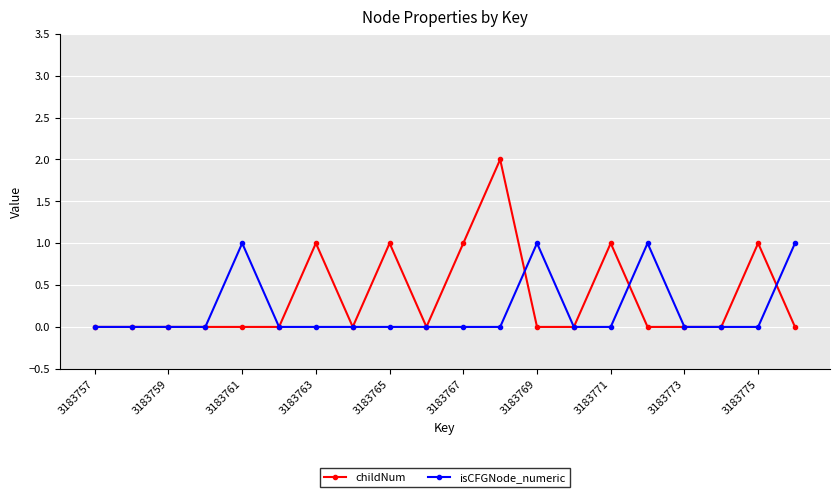

Rank the series by their maximum value, from highest to lowest.

childNum, isCFGNode_numeric